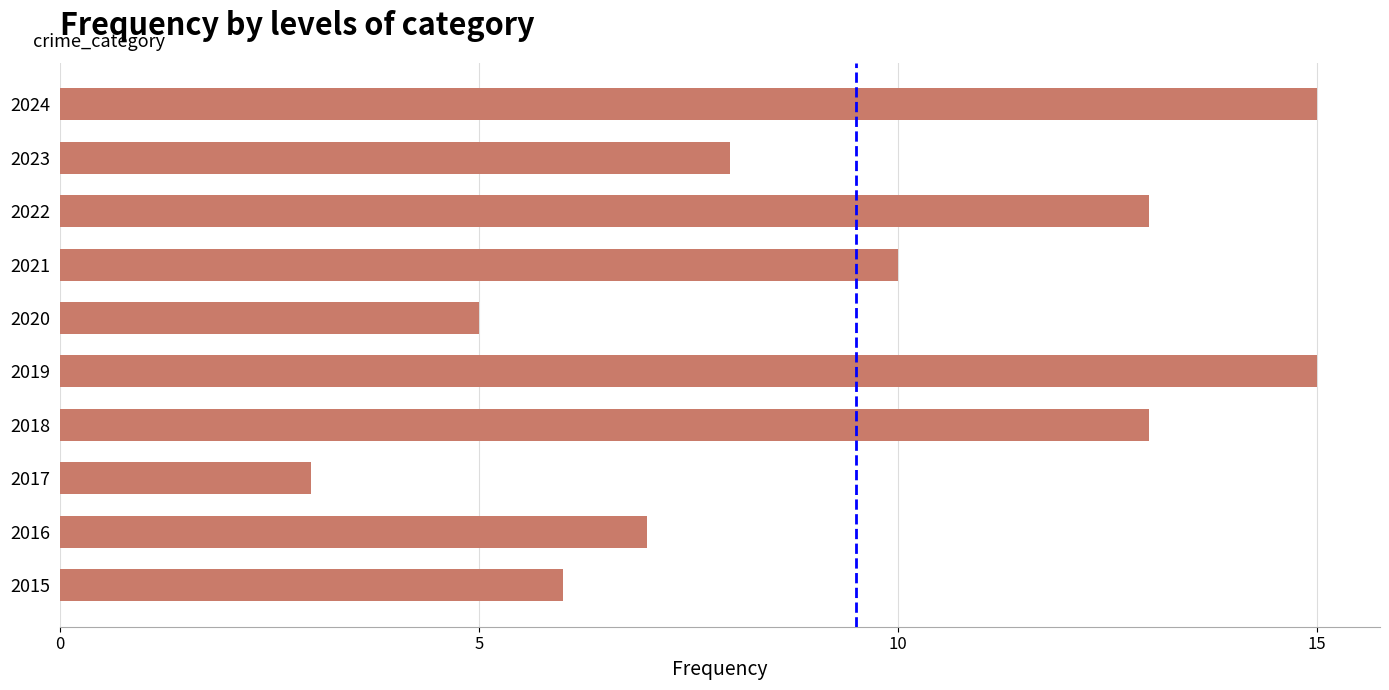

Is it true that the value at 2016 is 2?

False